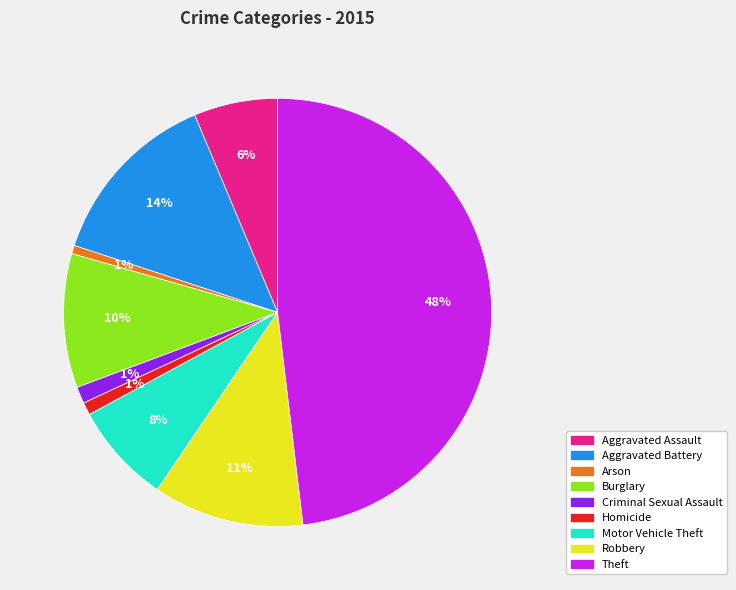

Do Aggravated Assault and Theft together represent more than half of the pie?

Yes